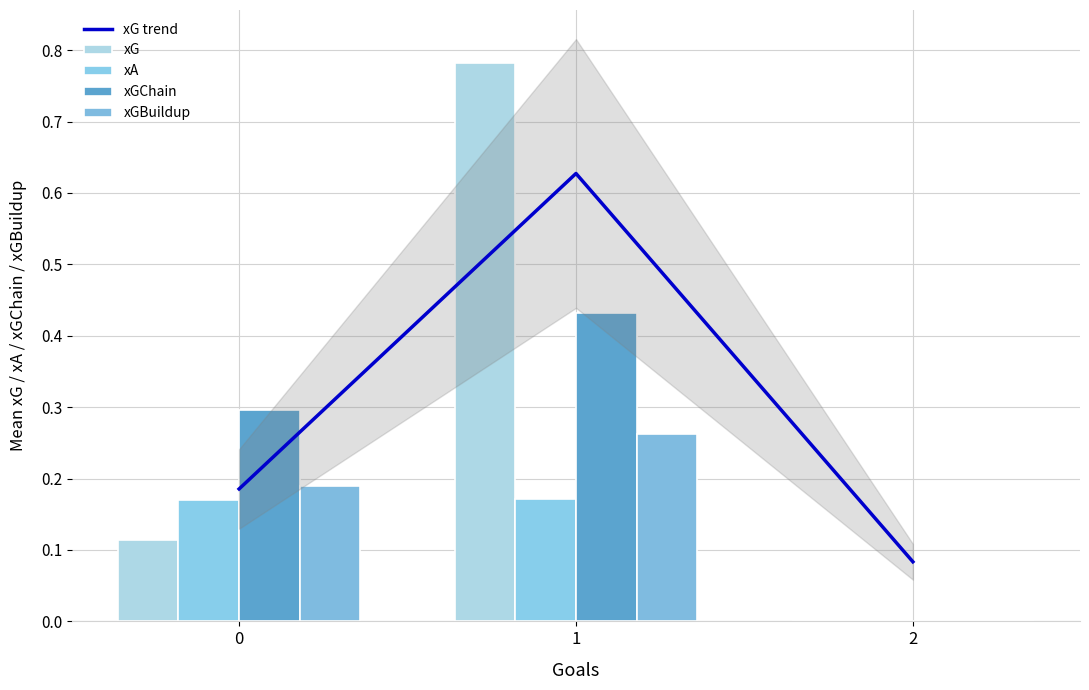

At which label does xG trend reach its peak?

1